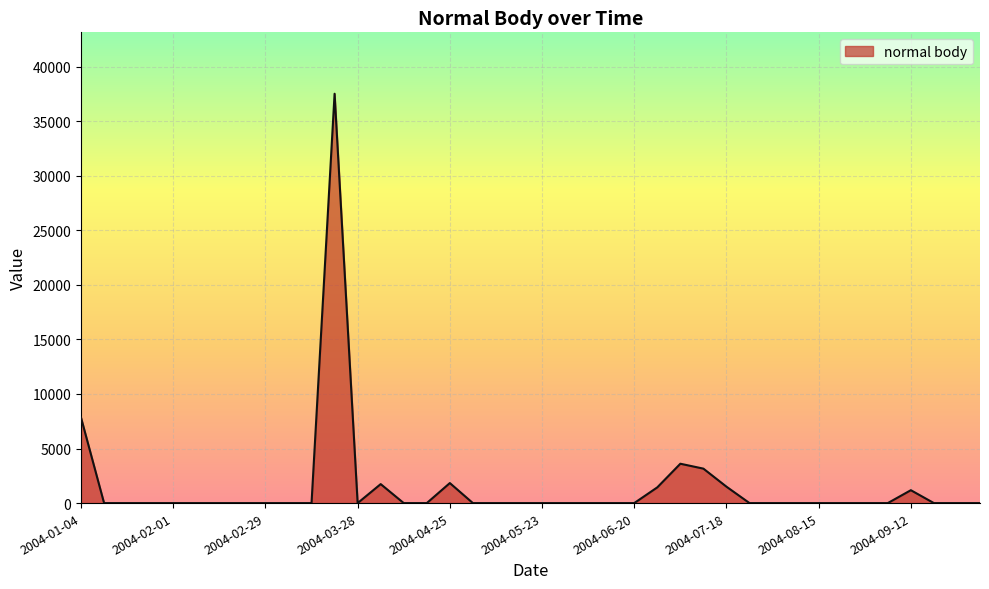

What is the maximum value shown in the chart?

37513.9